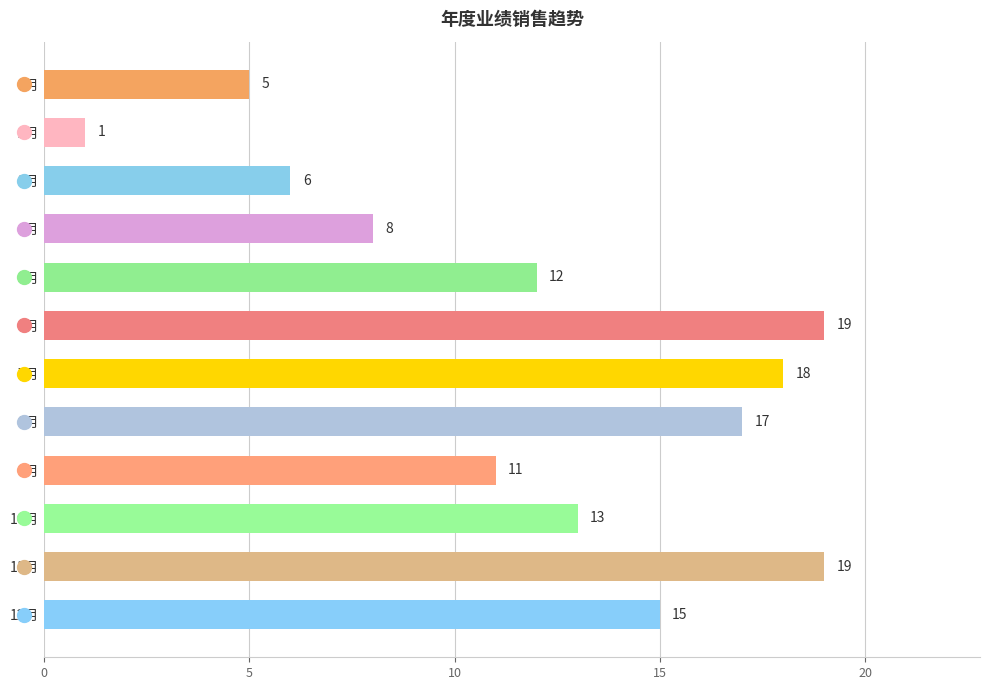

At which category does the chart reach its minimum across all series?

2月